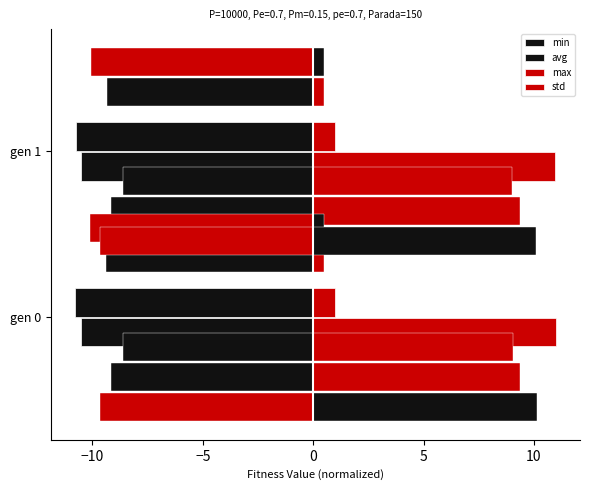

How many groups of bars are there?

2